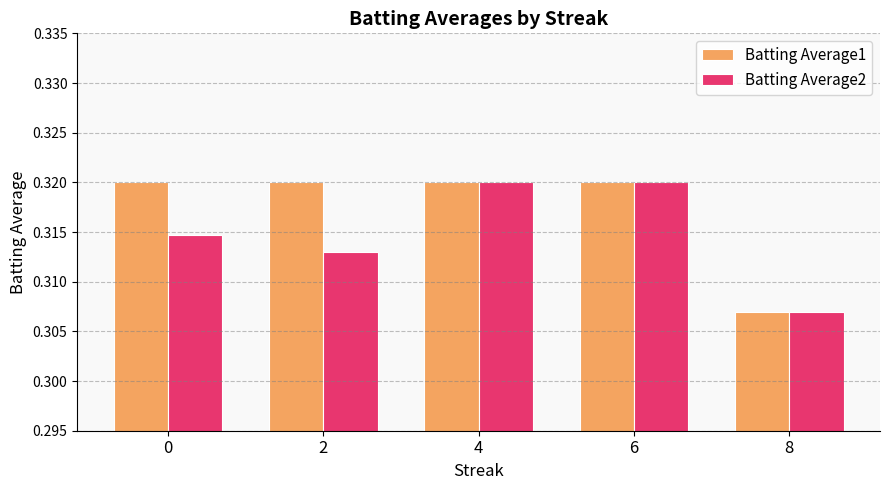

Rank the series by their average value, from highest to lowest.

Batting Average1, Batting Average2